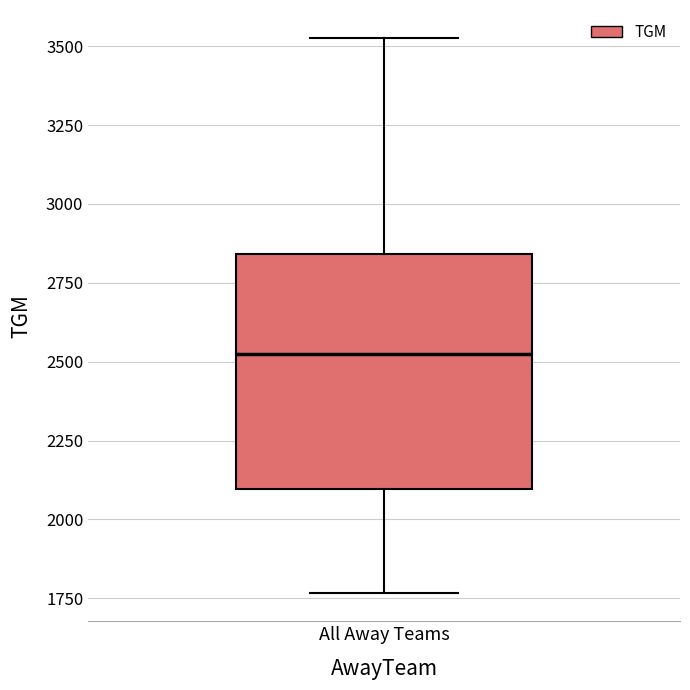

Read this box plot against the y-axis: the position of the median line, the range covered by the box, and the ends of both whiskers. The values are not printed on the chart, so give them approximately, as read against the axis.

median 2500, box 2100 to 2850, whiskers 1750 to 3550